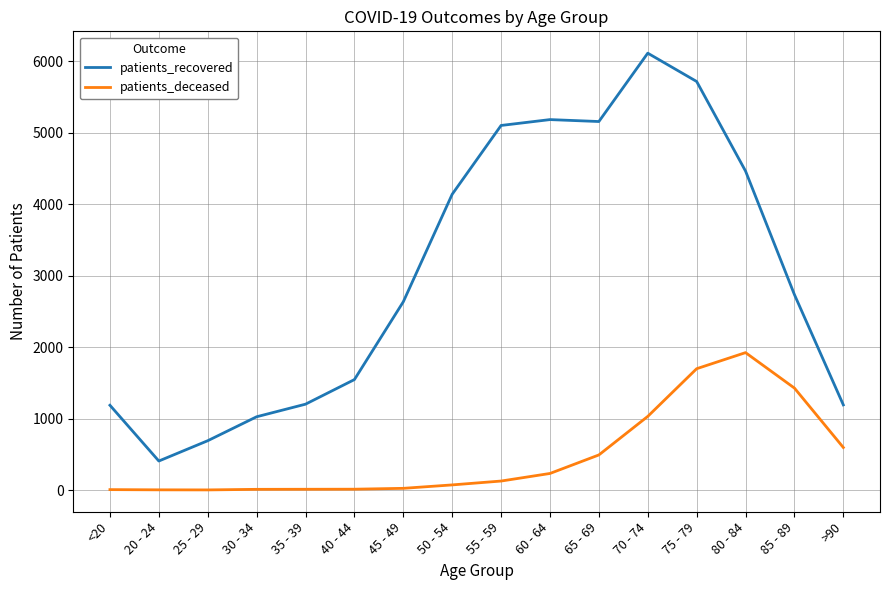

Rank the series at 40 - 44 from lowest to highest value.

patients_deceased, patients_recovered